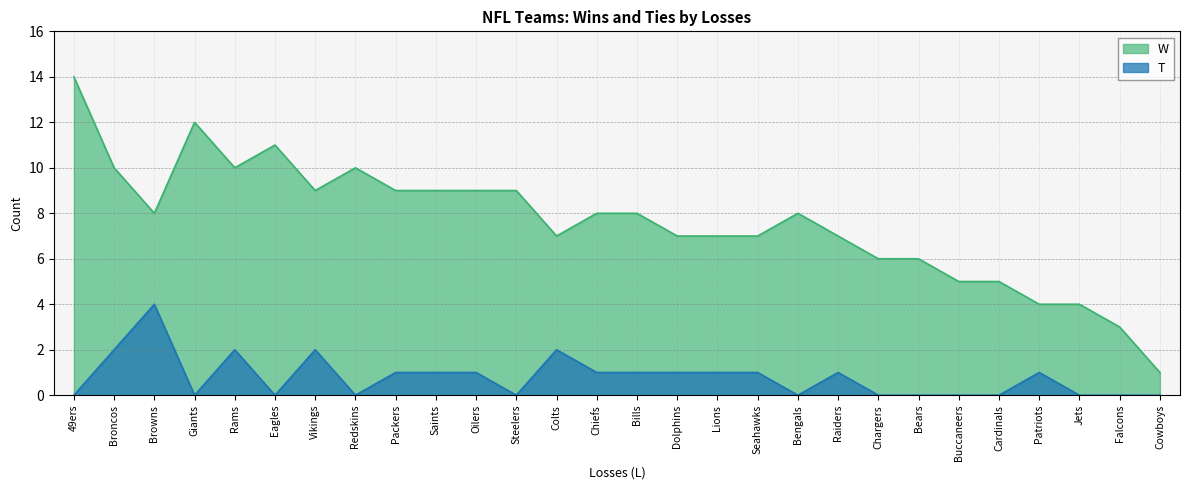

At Chiefs, list the series in order from smallest to largest.

T, W